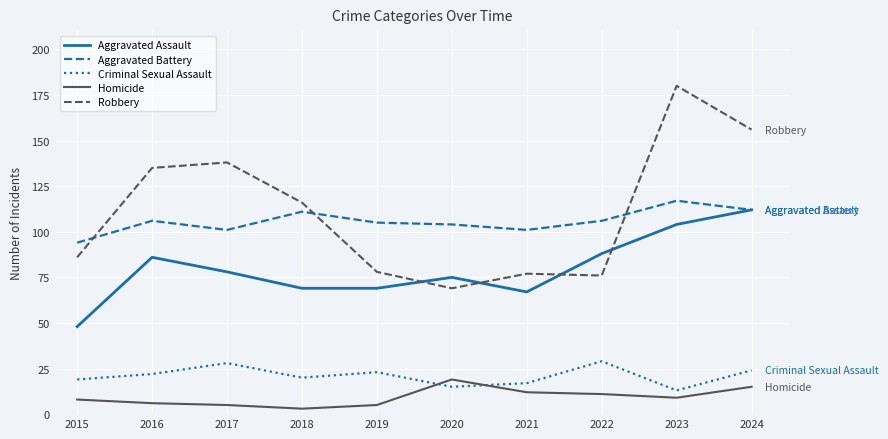

What is the highest value of the Homicide series?

19